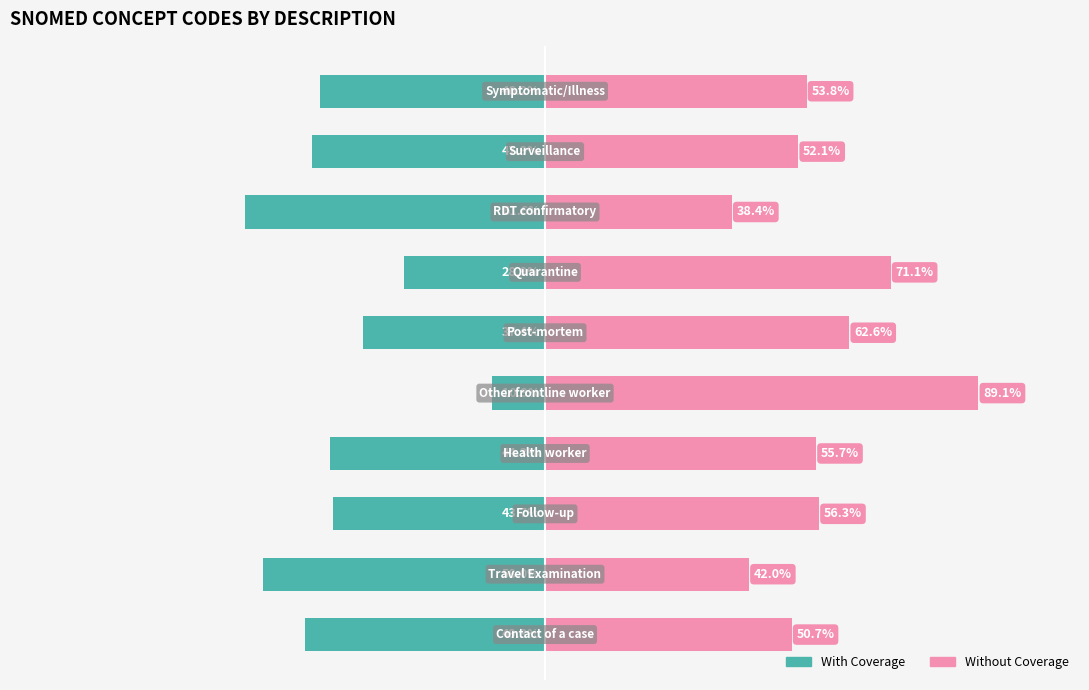

Reading left to right, transcribe all the data shown in this chart.

With Coverage: 0=-49.3	1=-58.0	2=-43.7	3=-44.3	4=-10.9	5=-37.4	6=-28.9	7=-61.6	8=-47.9	9=-46.2
Without Coverage: 0=50.7	1=42.0	2=56.3	3=55.7	4=89.1	5=62.6	6=71.1	7=38.4	8=52.1	9=53.8